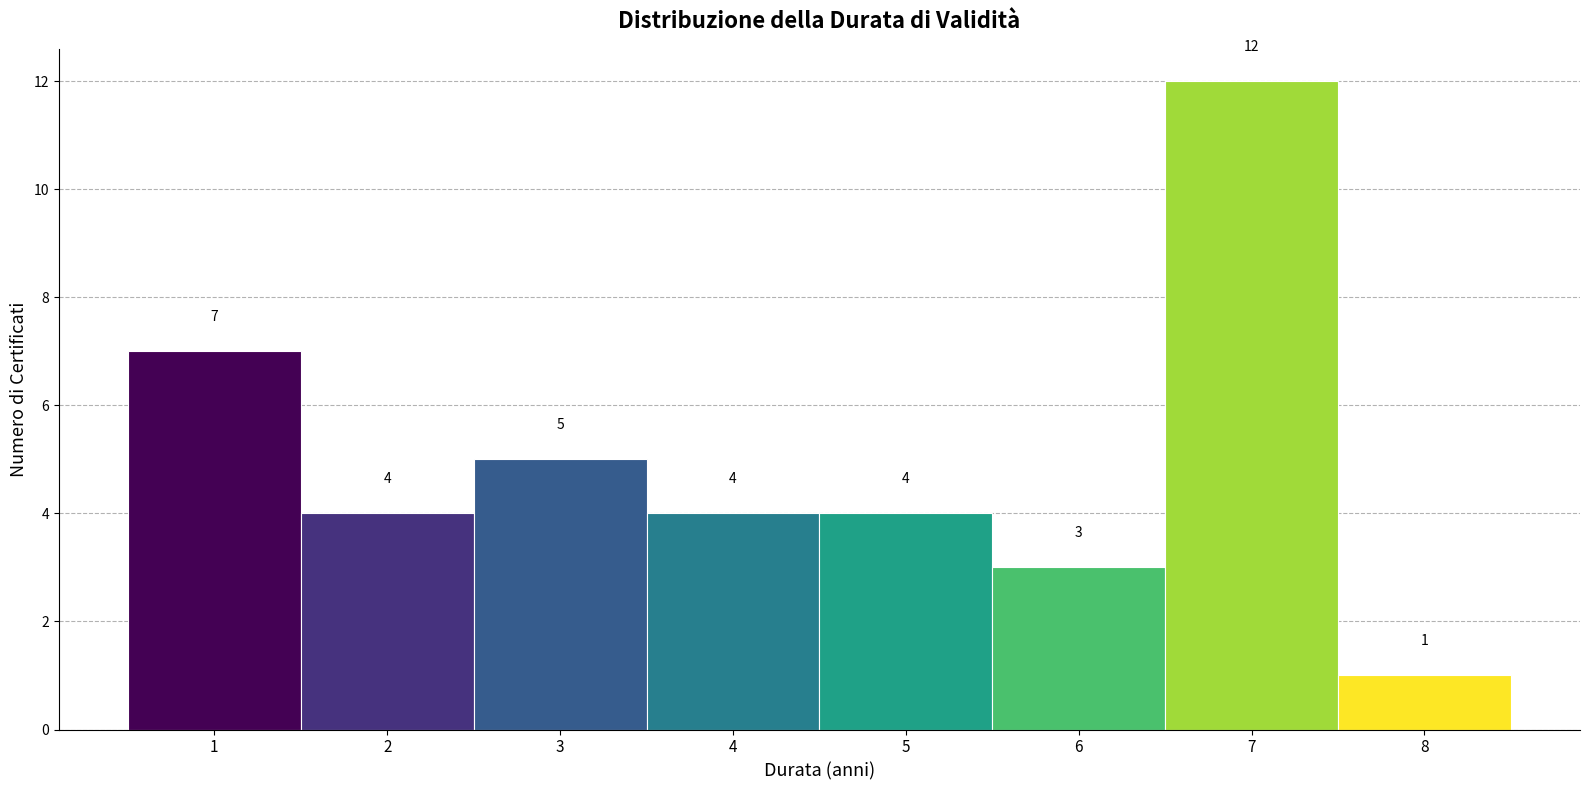

Reading left to right, transcribe this chart: for each bar, give the range it covers on the x-axis and its height.

0.5 to 1.5: 7
1.5 to 2.5: 4
2.5 to 3.5: 5
3.5 to 4.5: 4
4.5 to 5.5: 4
5.5 to 6.5: 3
6.5 to 7.5: 12
7.5 to 8.5: 1